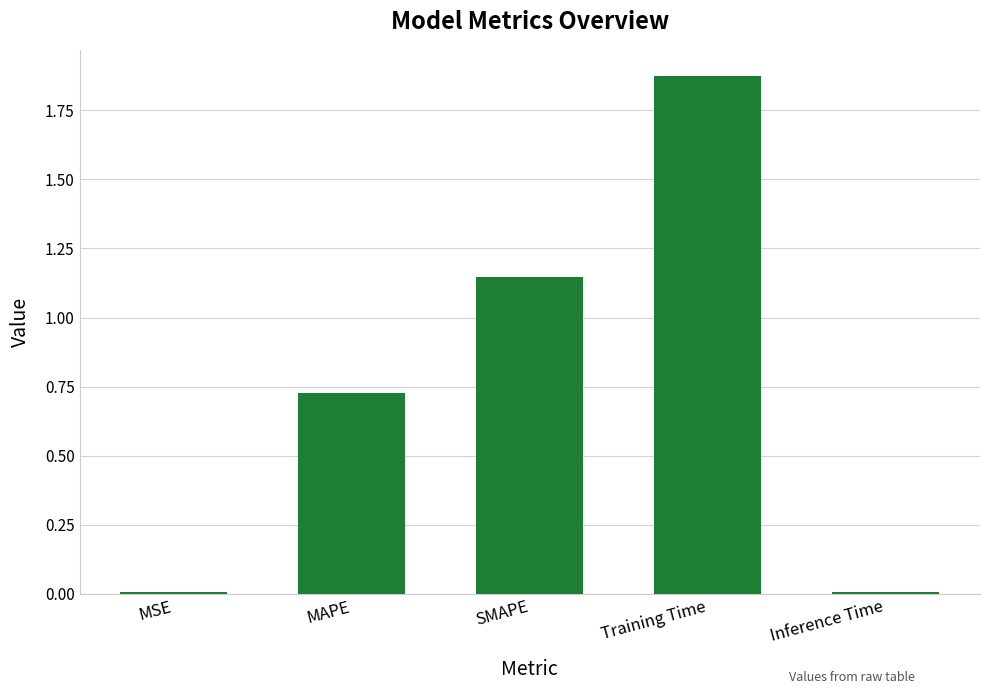

Is it true that the value at Inference Time is 0.0?

True